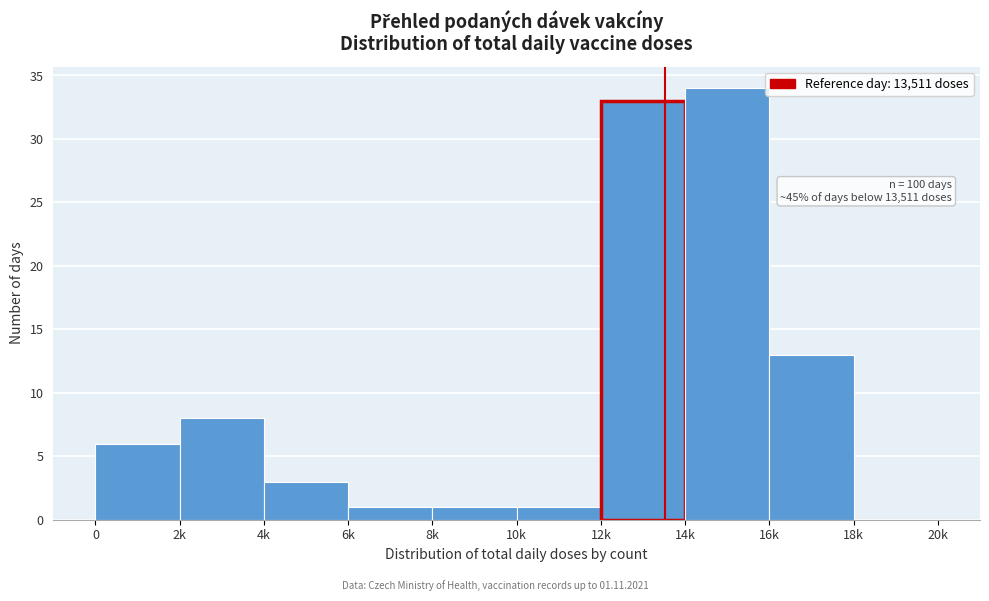

Reading left to right, transcribe all the data shown in this chart.

0=6	2k=8	4k=3	6k=1	8k=1	10k=1	12k=33	14k=34	16k=13	18k=0